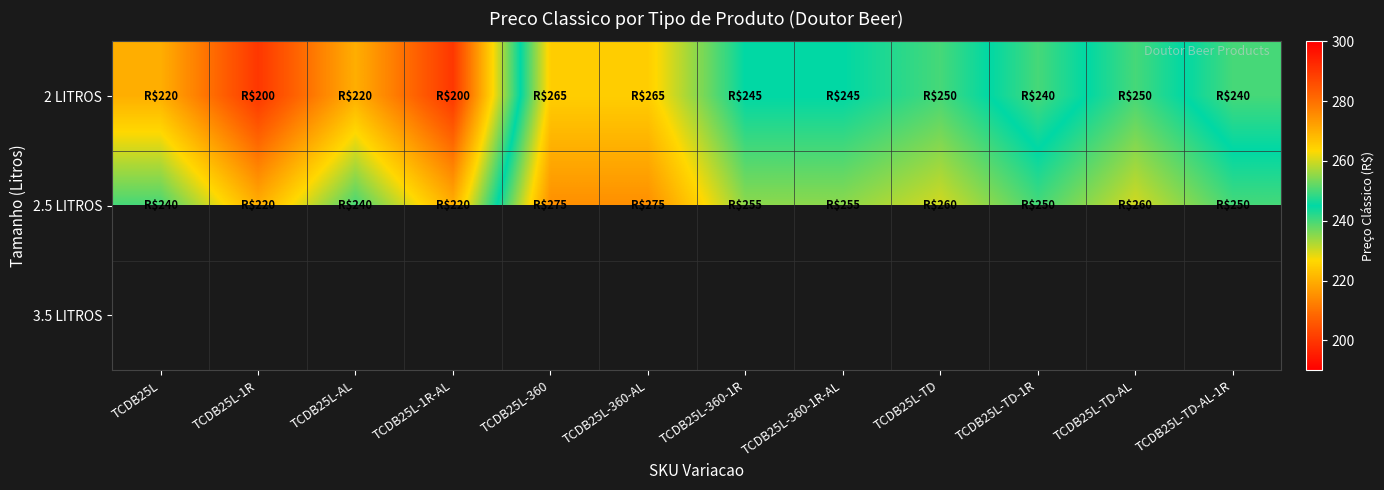

Which series has the largest total across all categories?

2.5 LITROS